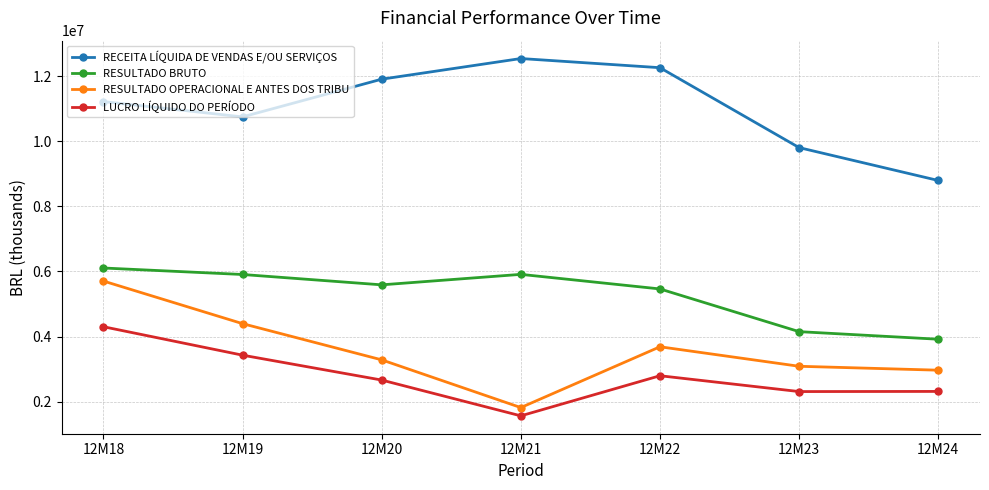

At which category does RECEITA LÍQUIDA DE VENDAS E/OU SERVIÇOS reach its first local valley?

12M19